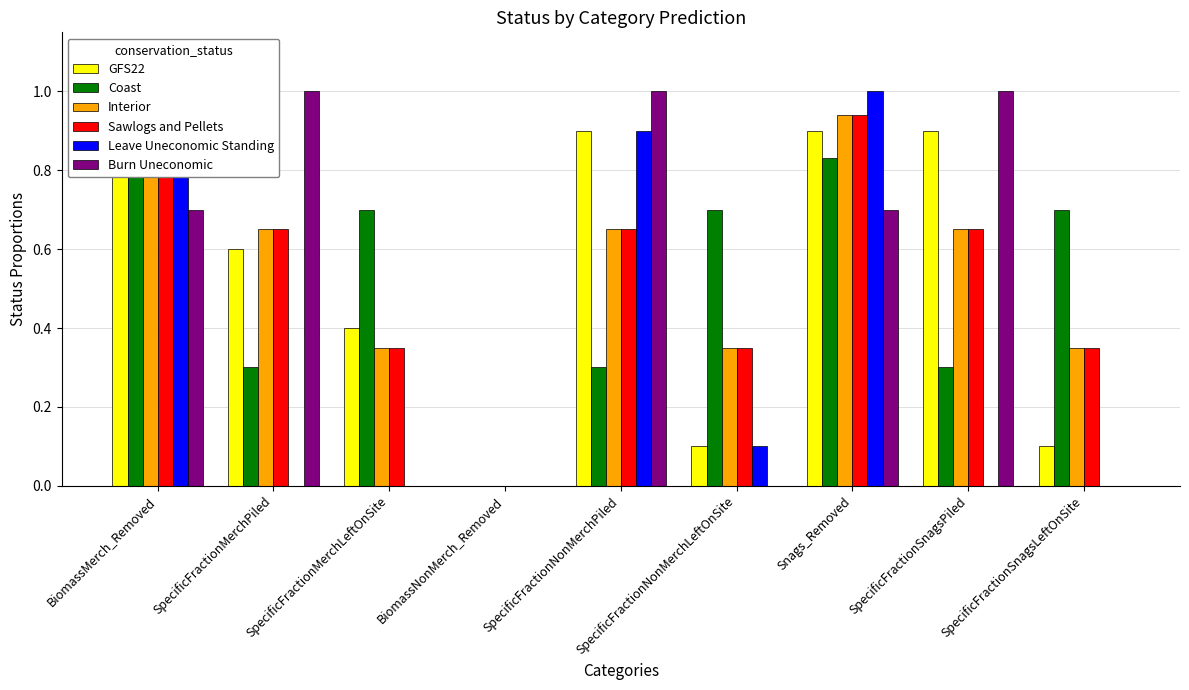

Which label corresponds to the smallest value in the chart?

BiomassNonMerch_Removed